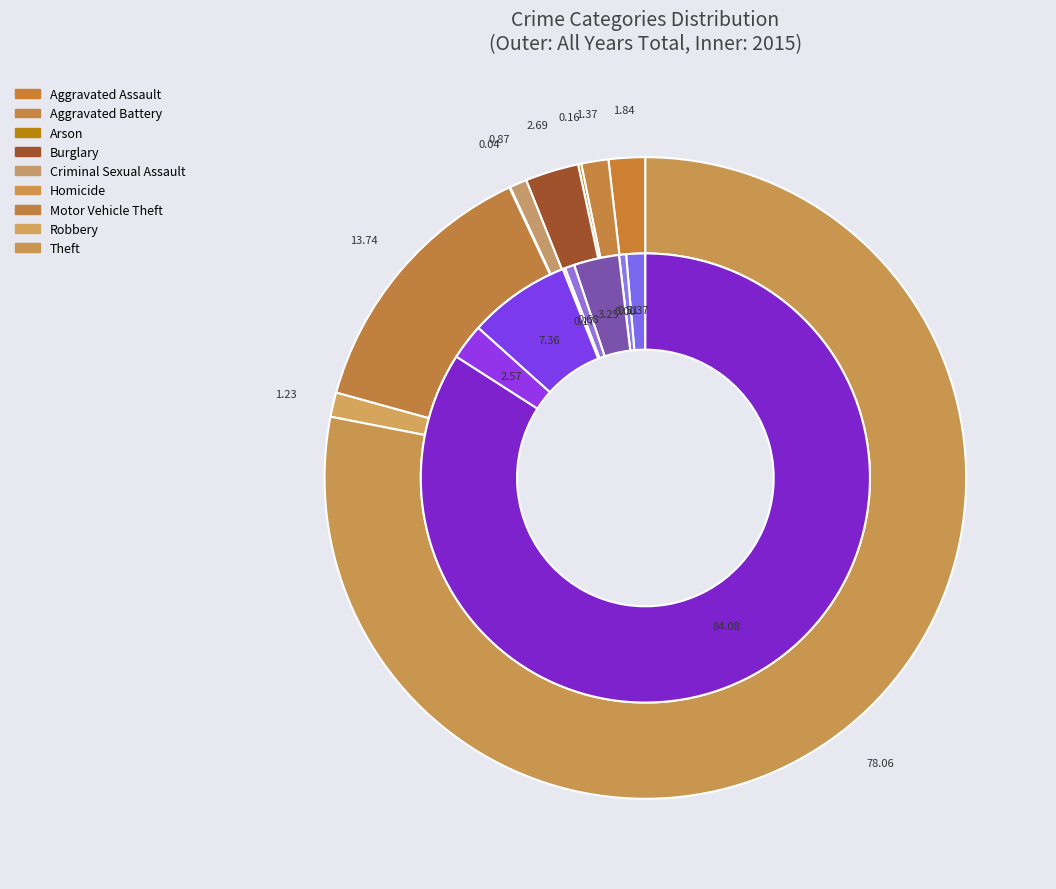

To the nearest percent, what is the difference between the Homicide and Motor Vehicle Theft slice percentages?

7%